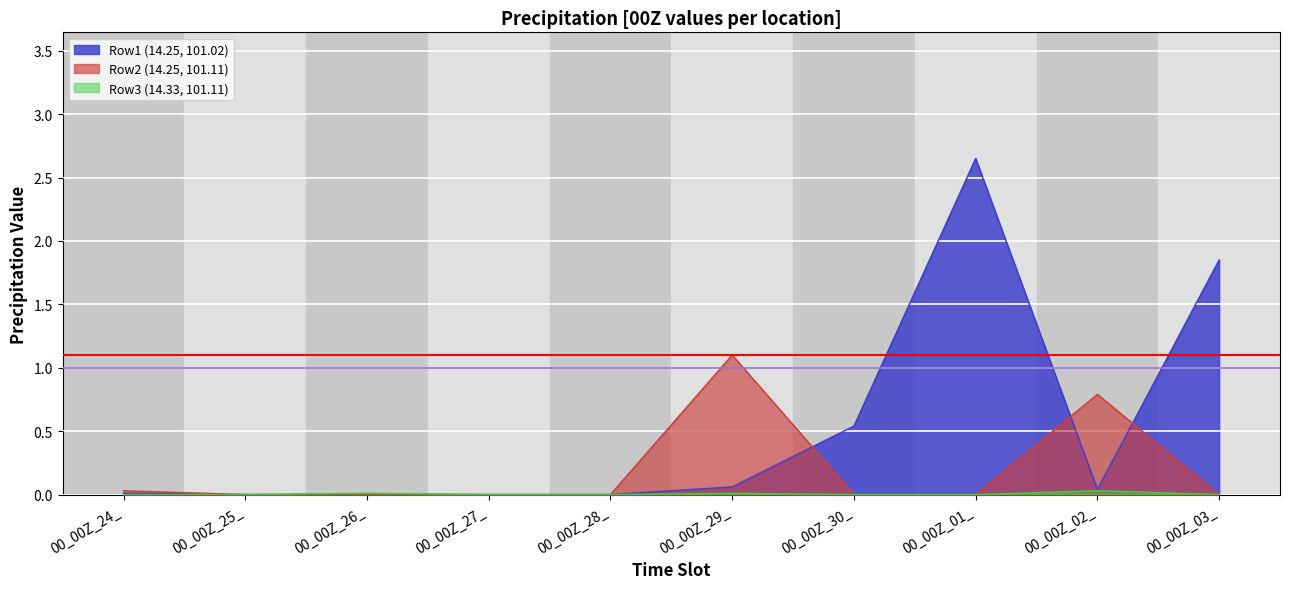

Rank the series by their maximum value, from highest to lowest.

Row1 (14.25, 101.02), Row2 (14.25, 101.11), Row3 (14.33, 101.11)